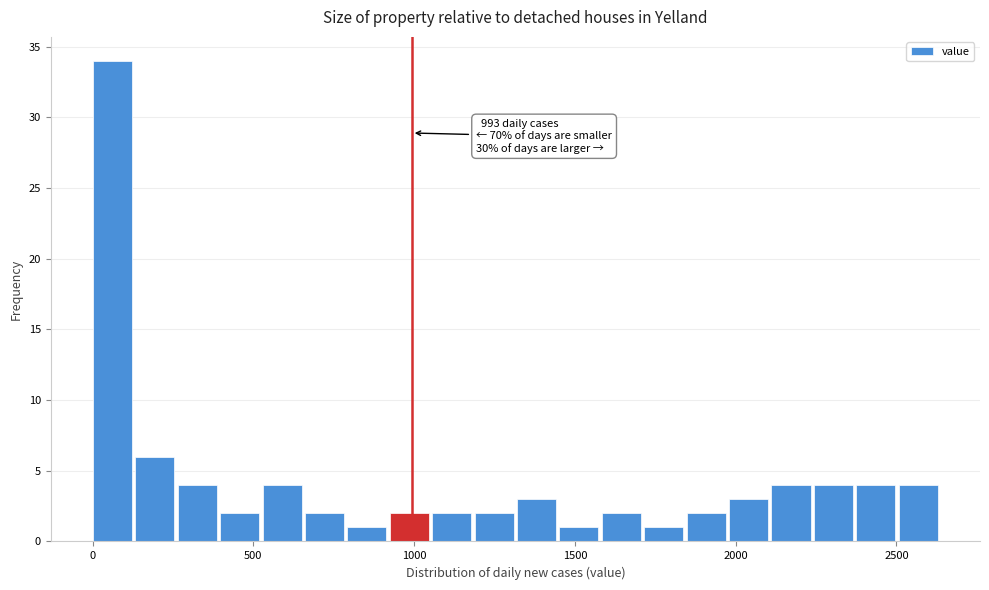

Read against the x-axis, roughly where is the centre of the tallest bar?

50